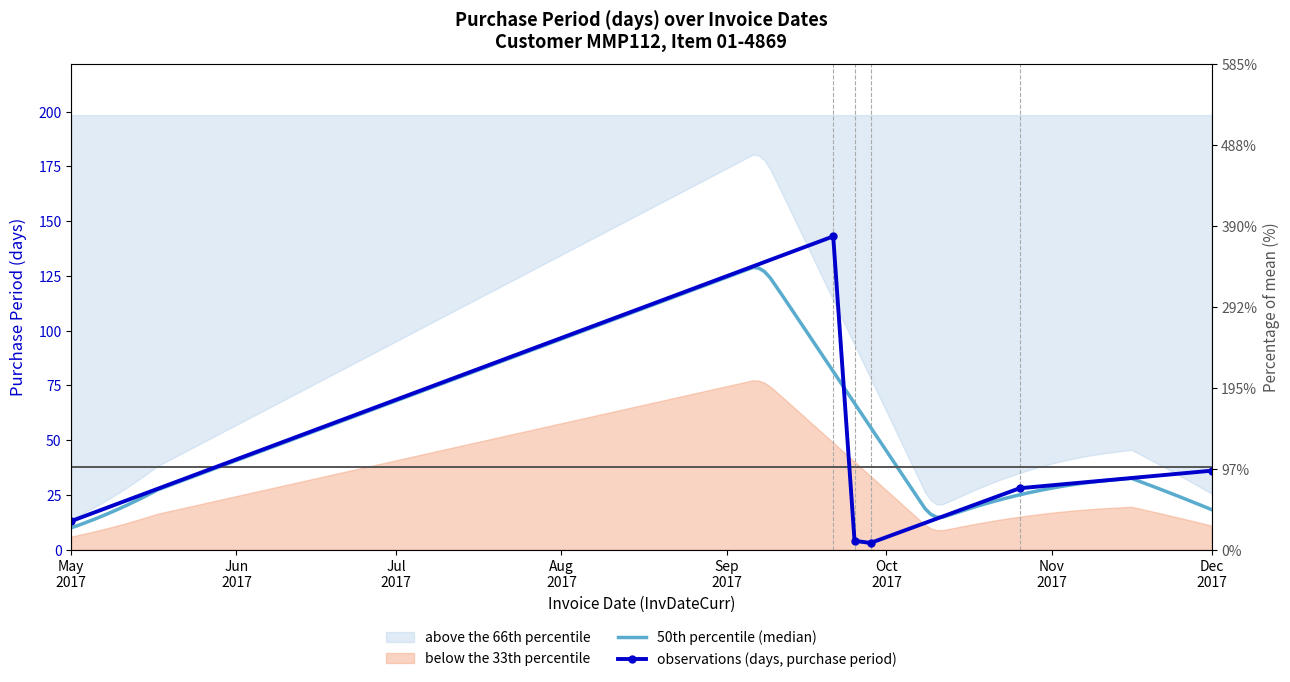

What position from the left is 2017-09-25?

3